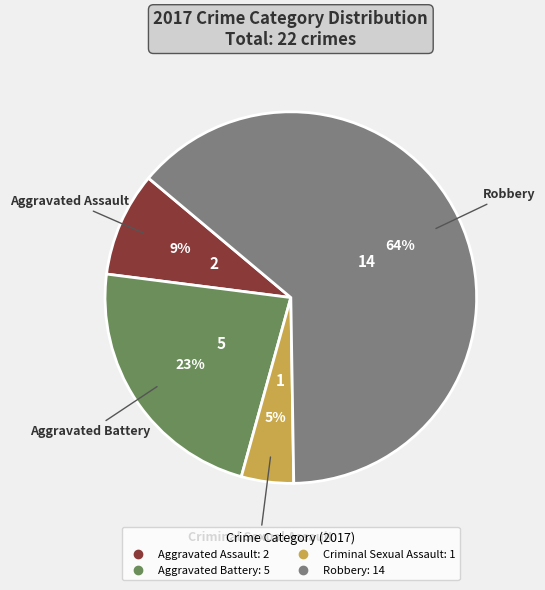

Combined, do Aggravated Battery and Aggravated Assault account for over 50%?

No